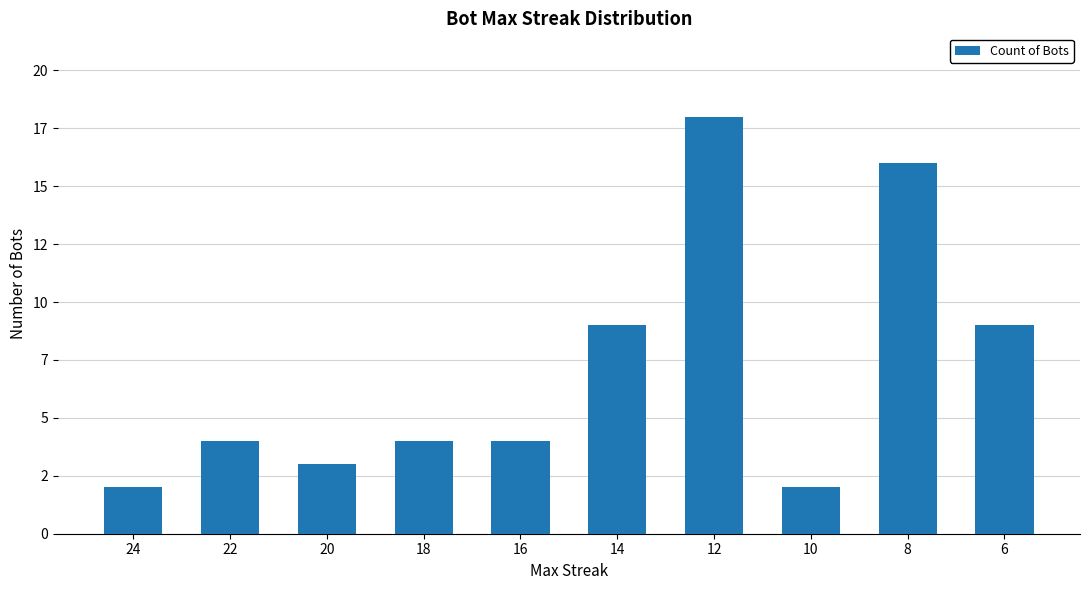

Which has a higher value, 24 or 6?

6